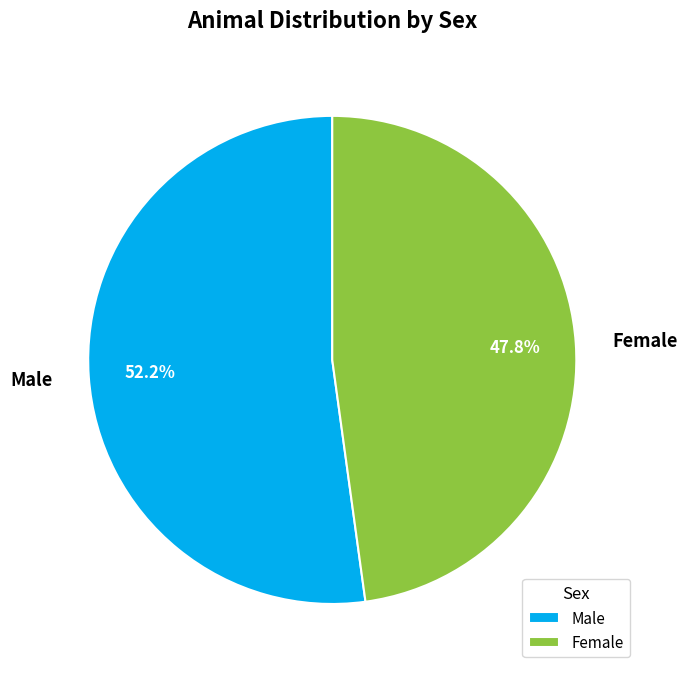

Is there a majority slice in this chart?

Yes